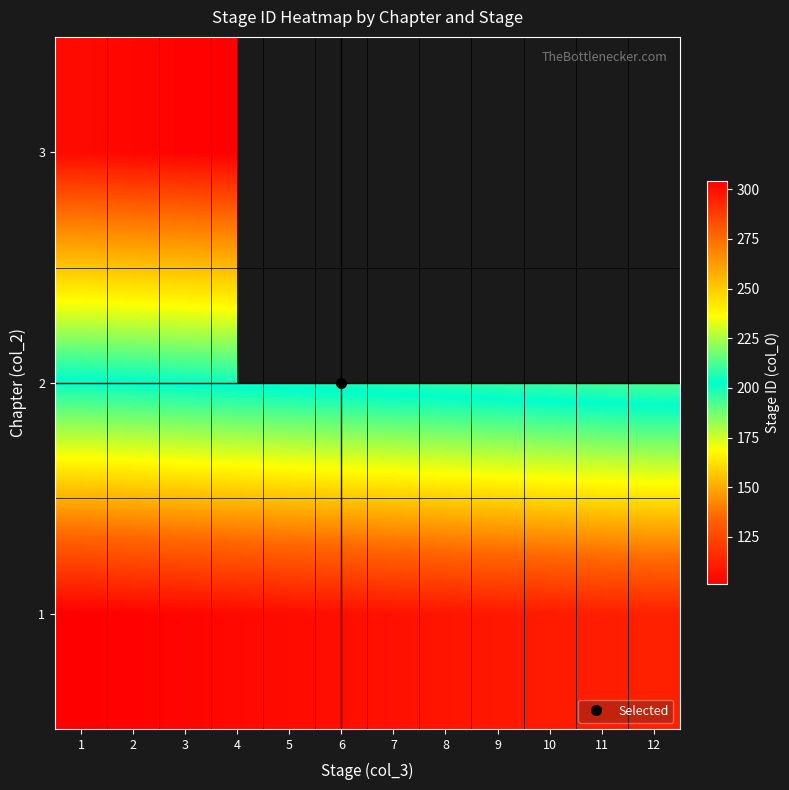

What is the sum of the 1 values at 11 and 2?

213.0